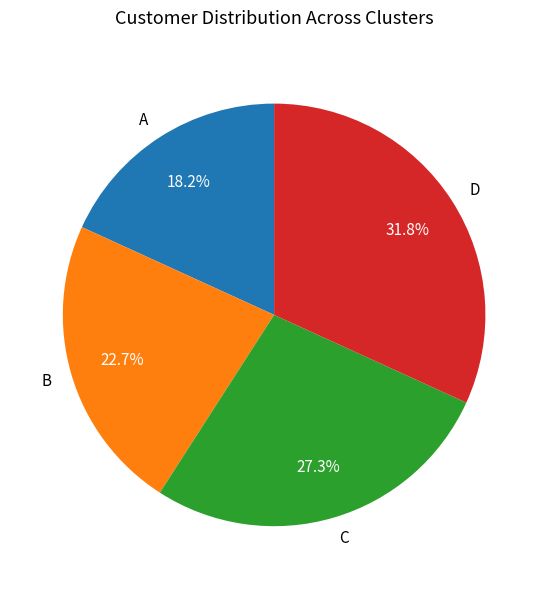

Count the number of slices in the pie.

4